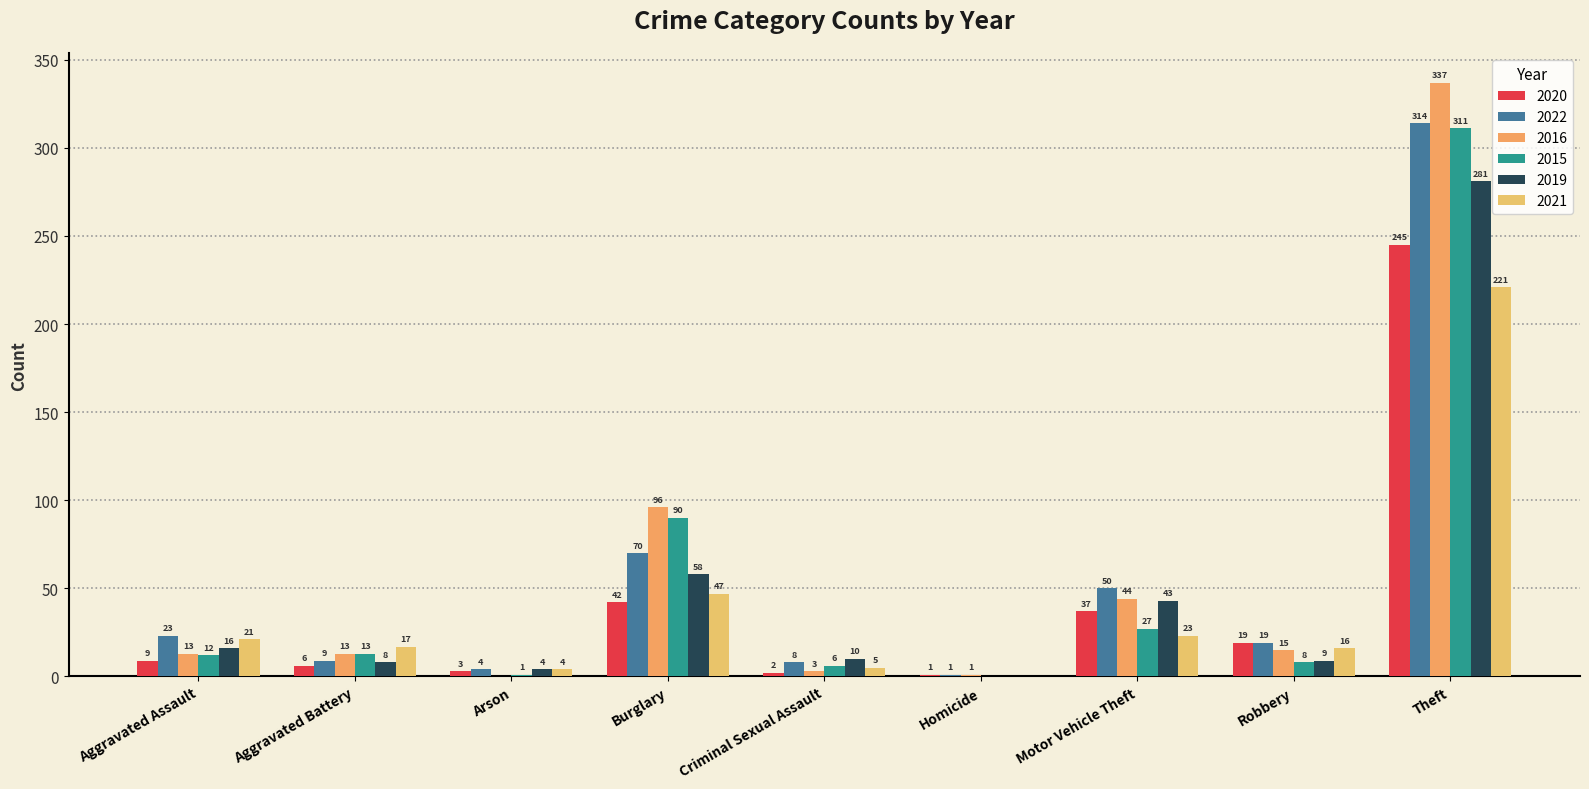

Reading right to left, list all the values displayed in this chart.

2020: Theft=245	Robbery=19	Motor Vehicle Theft=37	Homicide=1	Criminal Sexual Assault=2	Burglary=42	Arson=3	Aggravated Battery=6	Aggravated Assault=9
2022: Theft=314	Robbery=19	Motor Vehicle Theft=50	Homicide=1	Criminal Sexual Assault=8	Burglary=70	Arson=4	Aggravated Battery=9	Aggravated Assault=23
2016: Theft=337	Robbery=15	Motor Vehicle Theft=44	Homicide=1	Criminal Sexual Assault=3	Burglary=96	Arson=0	Aggravated Battery=13	Aggravated Assault=13
2015: Theft=311	Robbery=8	Motor Vehicle Theft=27	Homicide=0	Criminal Sexual Assault=6	Burglary=90	Arson=1	Aggravated Battery=13	Aggravated Assault=12
2019: Theft=281	Robbery=9	Motor Vehicle Theft=43	Homicide=0	Criminal Sexual Assault=10	Burglary=58	Arson=4	Aggravated Battery=8	Aggravated Assault=16
2021: Theft=221	Robbery=16	Motor Vehicle Theft=23	Homicide=0	Criminal Sexual Assault=5	Burglary=47	Arson=4	Aggravated Battery=17	Aggravated Assault=21